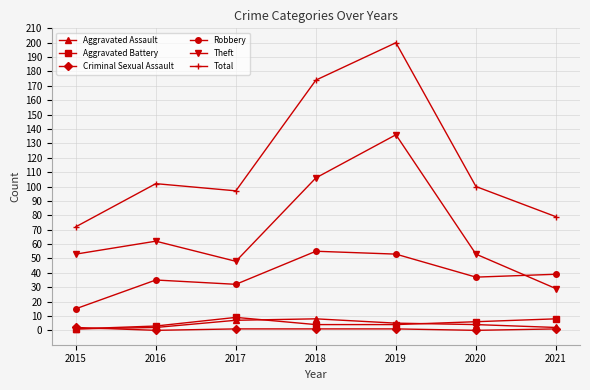

Count the Criminal Sexual Assault values in the range 0 to 1.

6